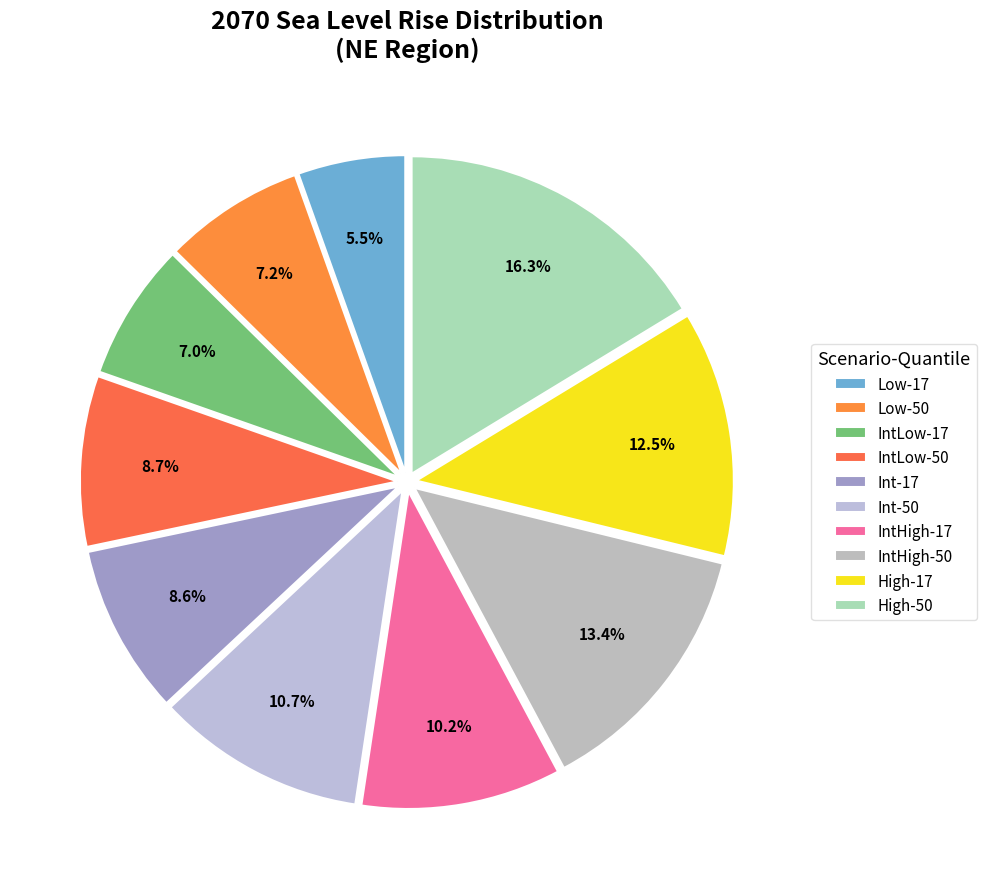

Count the number of slices in the pie.

10